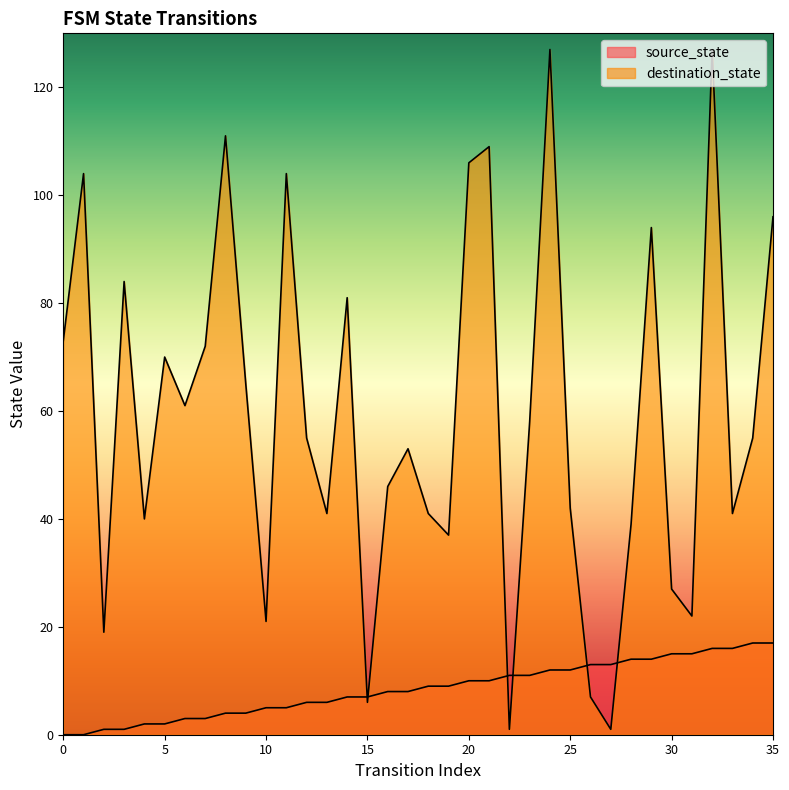

Rank the series by their maximum value, from lowest to highest.

source_state, destination_state